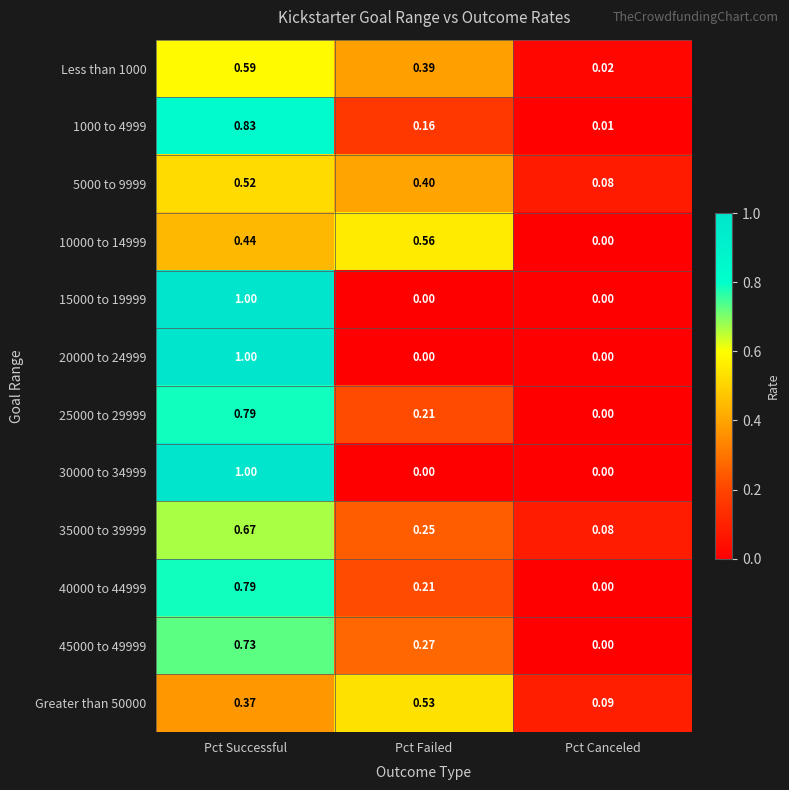

What is the maximum value shown in the chart?

1.0